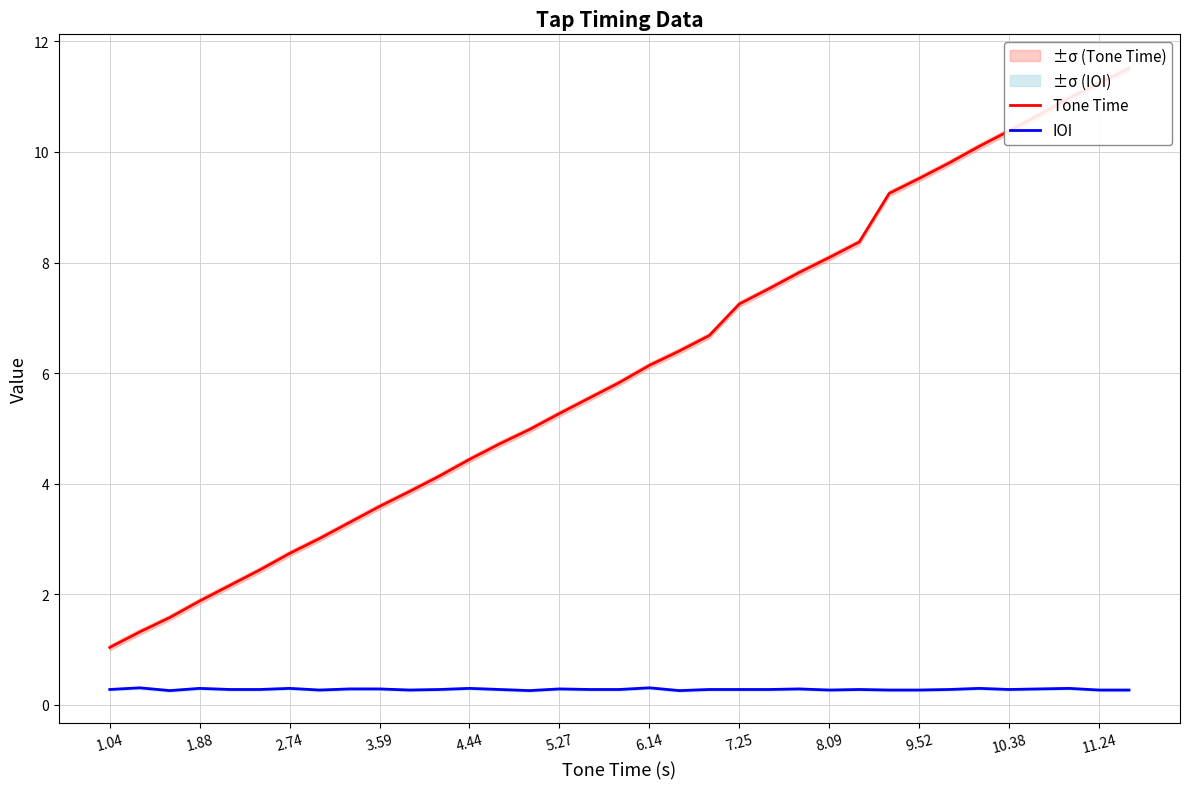

True or false: IOI has more than 0 points higher than both neighbors.

True